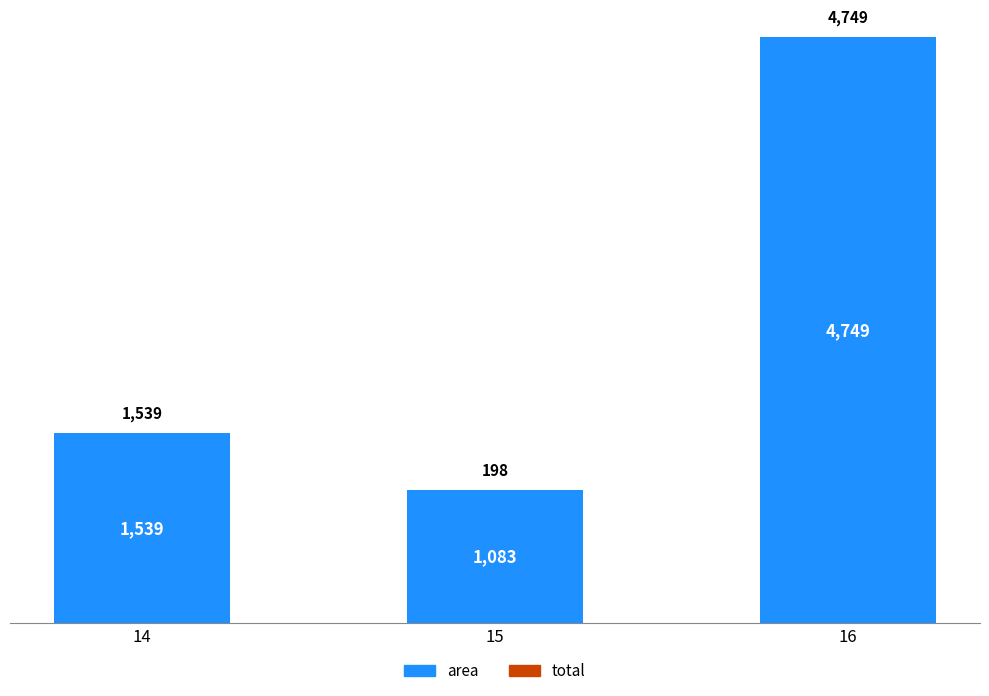

How many bars are there in total?

3